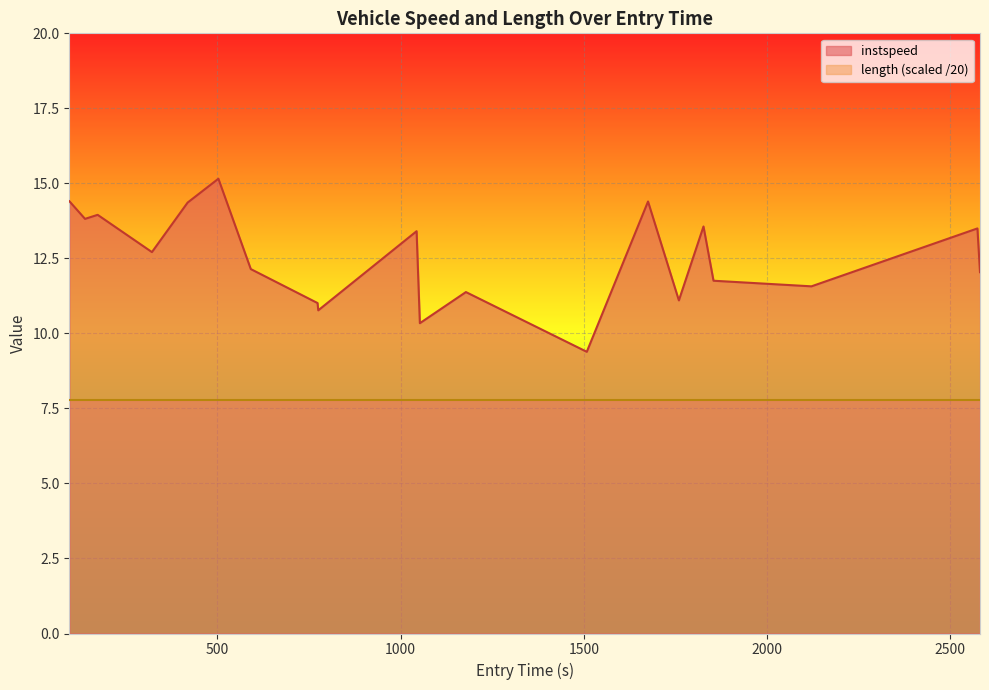

What is the minimum value shown in the chart?

9.4